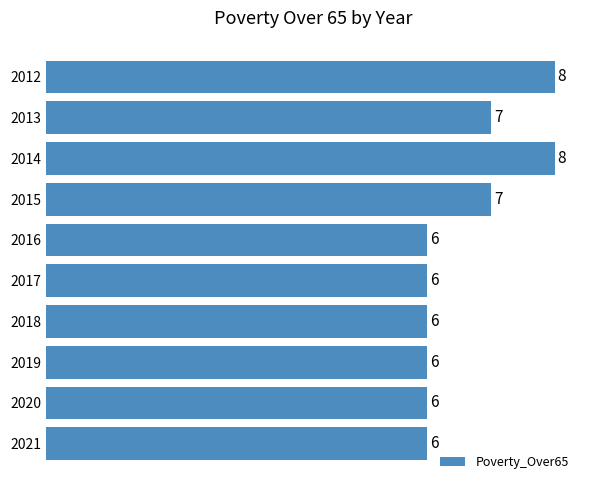

Reading top to bottom, what are all the values shown in this chart?

8	7	8	7	6	6	6	6	6	6